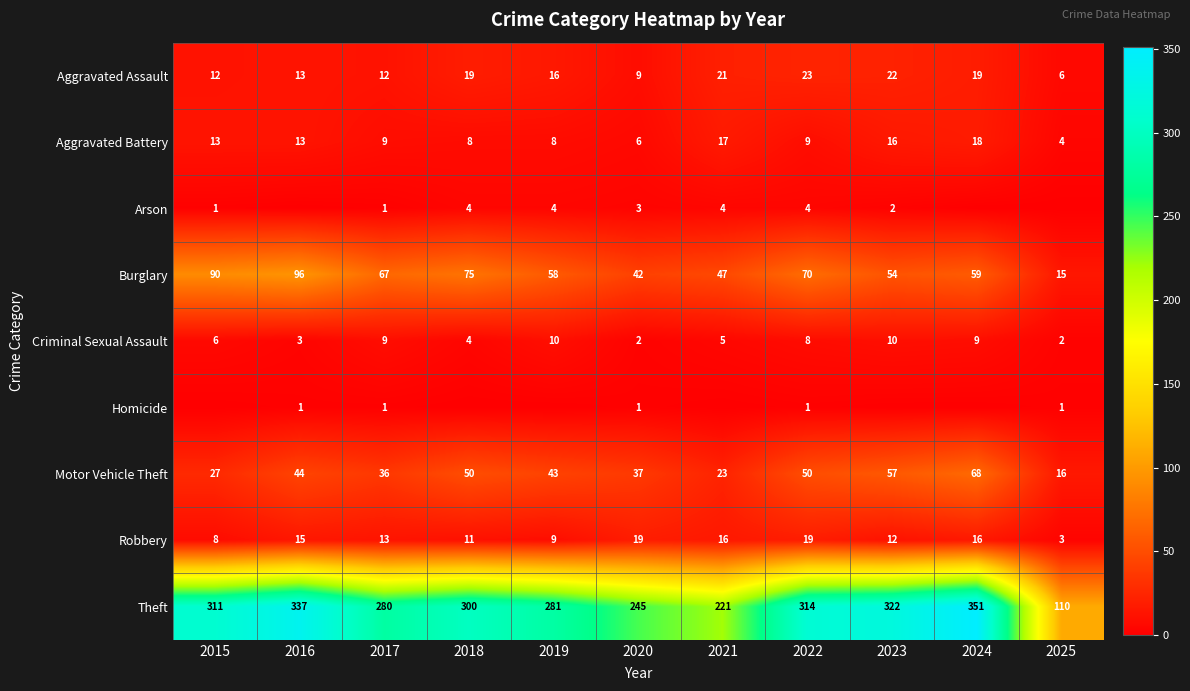

Which label corresponds to the smallest value in the chart?

2016